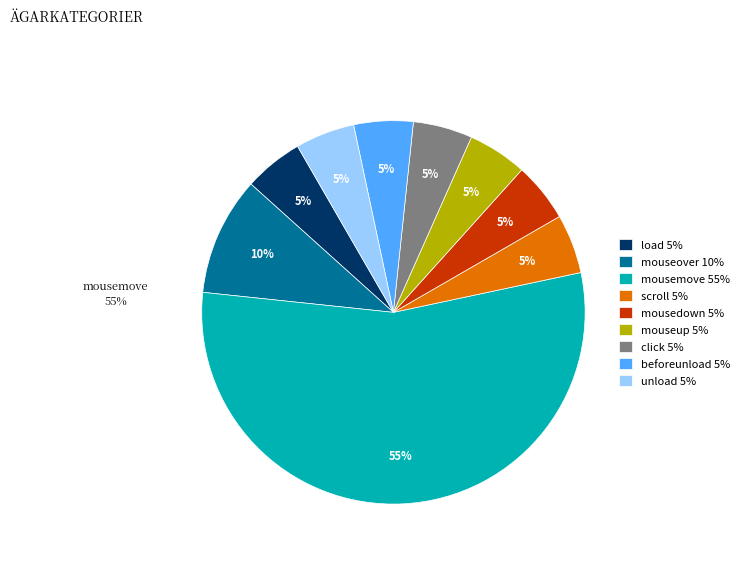

Which slice is the largest?

mousemove